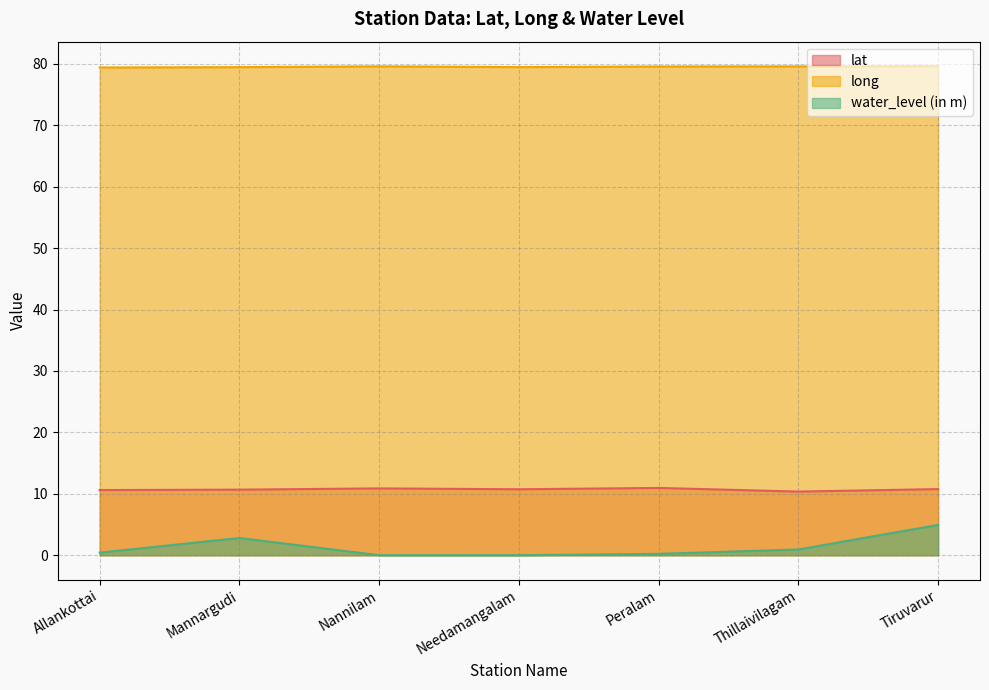

Rank the series at Allankottai from highest to lowest value.

long, lat, water_level (in m)